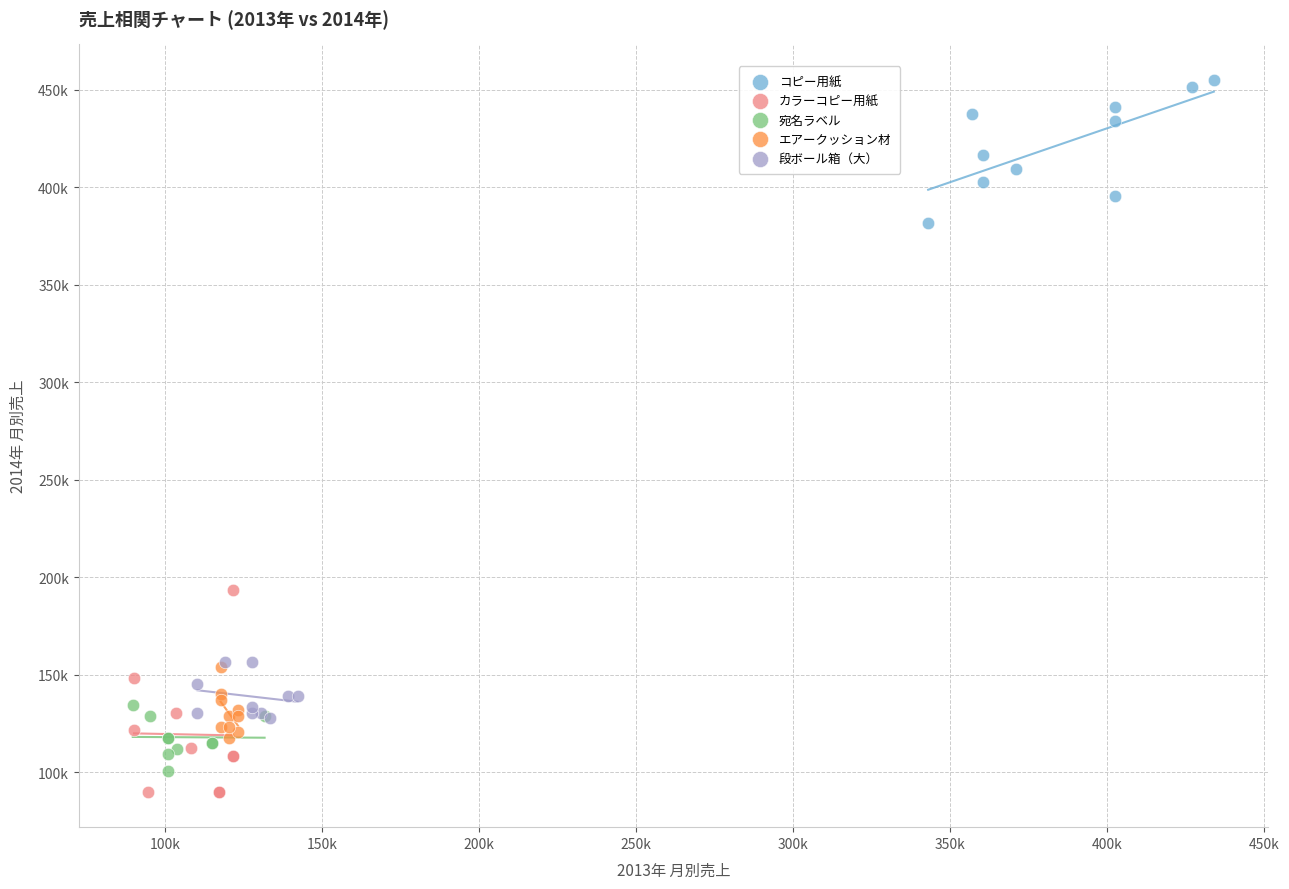

What are all the series names shown in the legend?

コピー用紙, カラーコピー用紙, 宛名ラベル, エアークッション材, 段ボール箱（大）